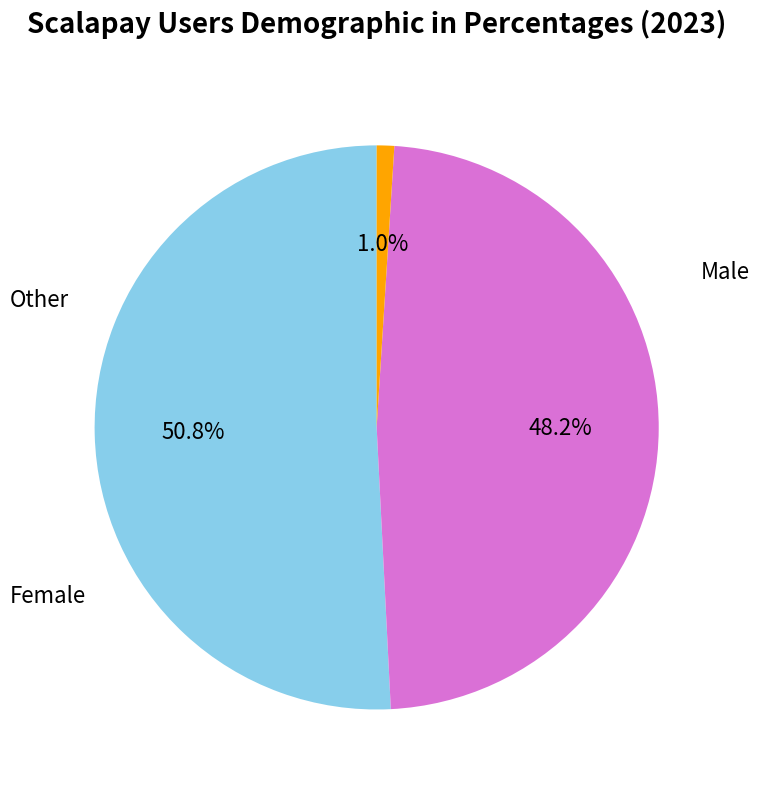

Is there a majority slice in this chart?

Yes